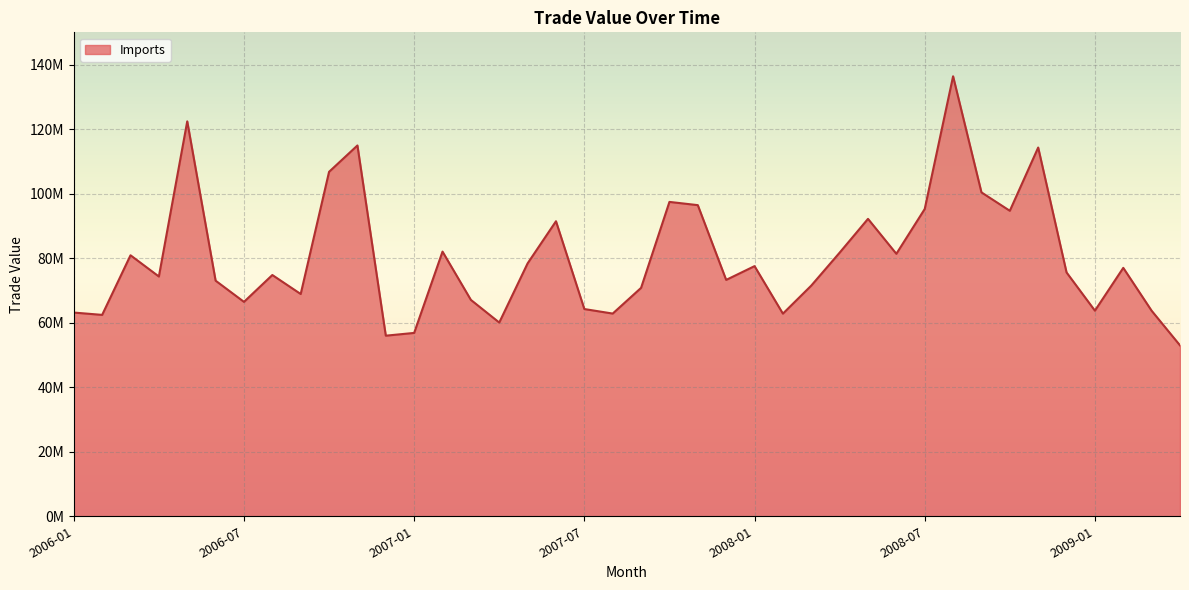

How many points are lower than both their immediate neighbors (excluding endpoints)?

12